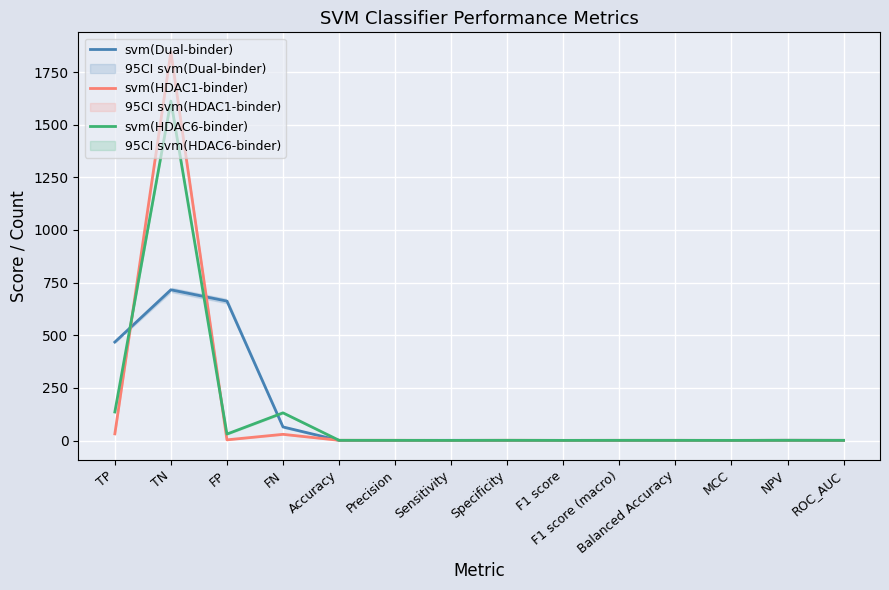

Rank the categories by svm(Dual-binder) value from lowest to highest.

MCC, Precision, Specificity, F1 score, F1 score (macro), Accuracy, Balanced Accuracy, ROC_AUC, Sensitivity, NPV, FN, TP, FP, TN